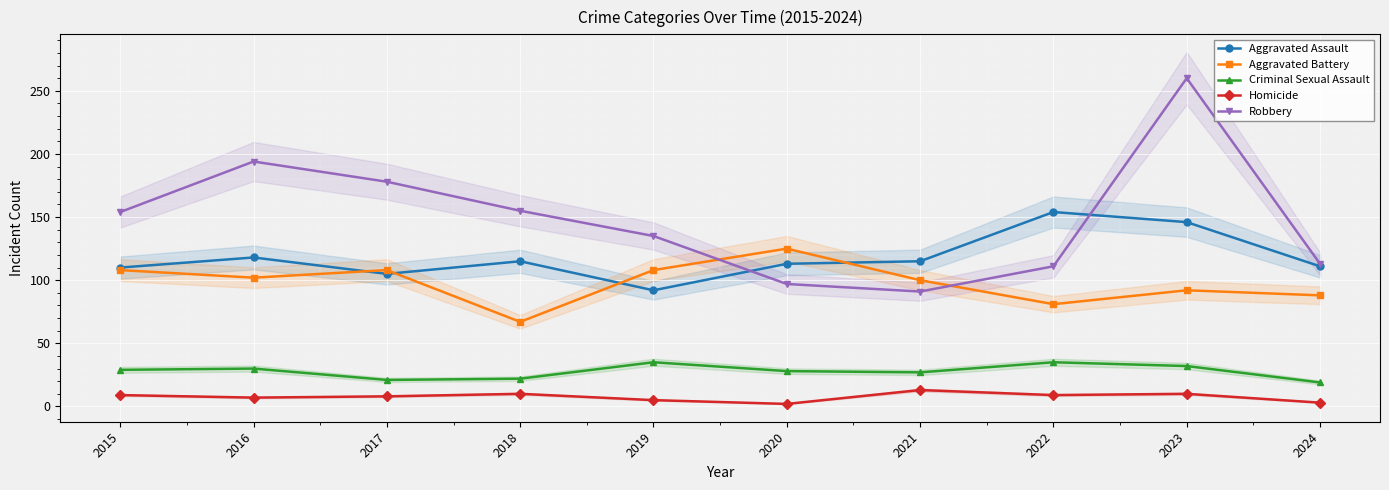

Reading right to left, extract all data points from this chart.

Aggravated Assault: 111	146	154	115	113	92	115	105	118	110
Aggravated Battery: 88	92	81	100	125	108	67	108	102	108
Criminal Sexual Assault: 19	32	35	27	28	35	22	21	30	29
Homicide: 3	10	9	13	2	5	10	8	7	9
Robbery: 113	260	111	91	97	135	155	178	194	154